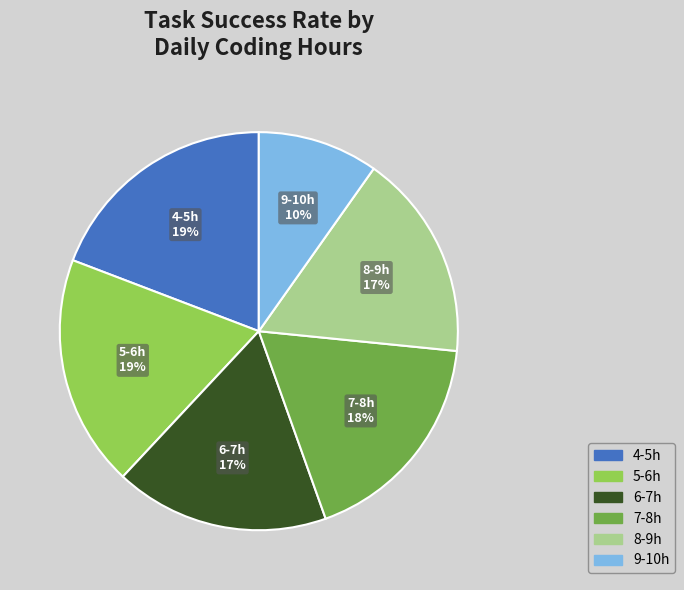

Combined, do 9-10h and 6-7h account for over 50%?

No